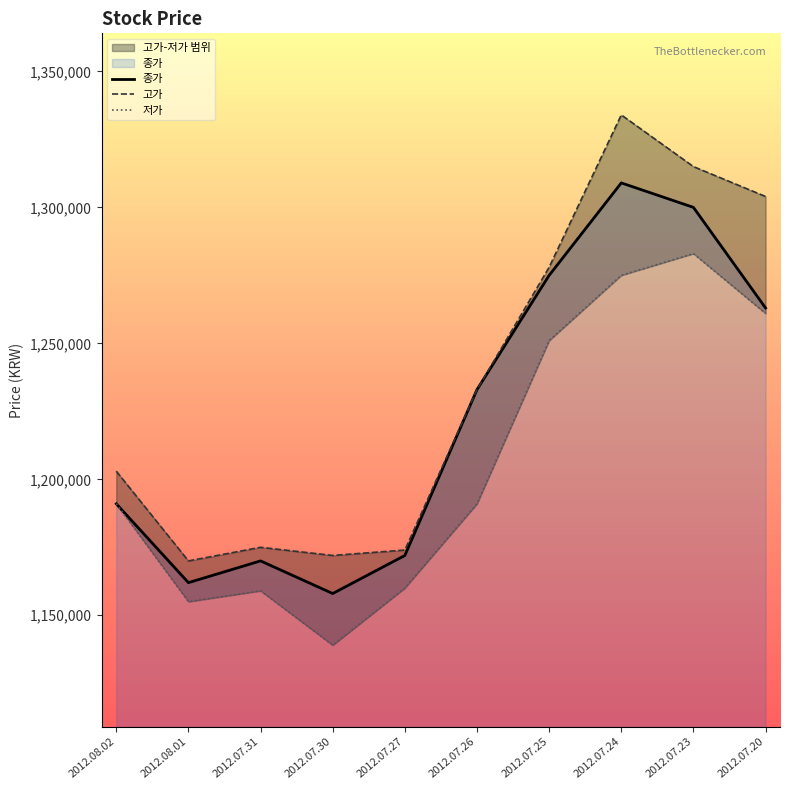

What is the difference between the highest and lowest values at 2012.07.30?

33000